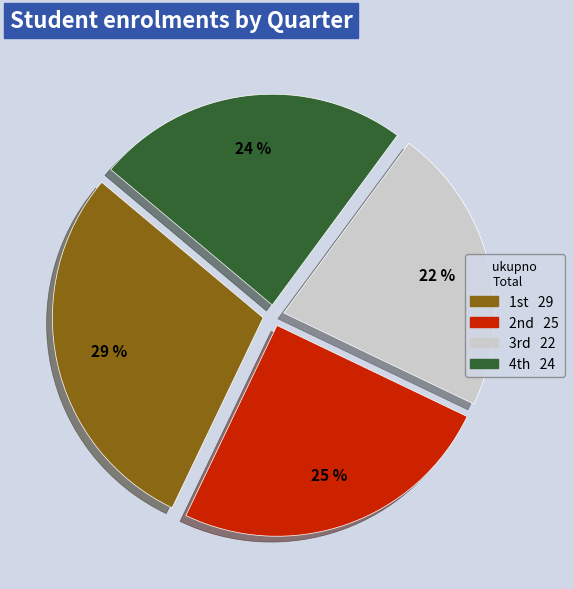

Is there a majority slice in this chart?

No